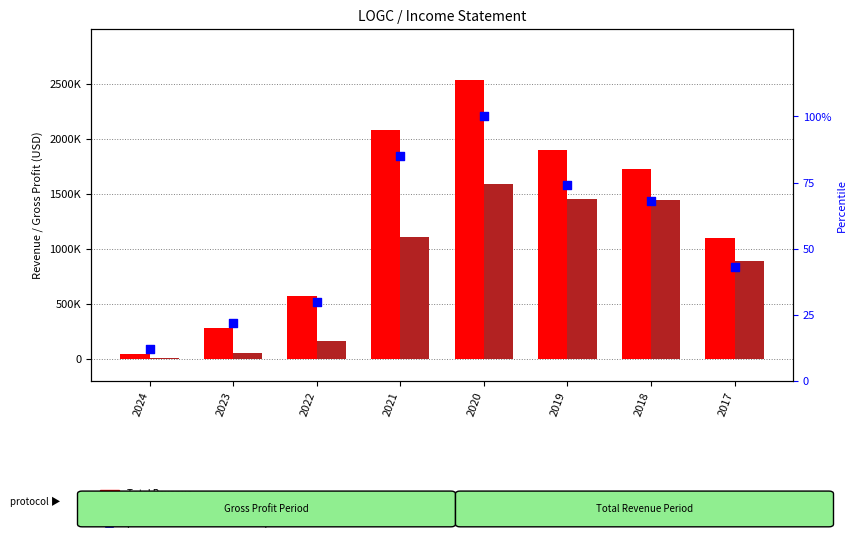

What are all the series names shown in the legend?

Total Revenue, Gross Profit, percentile rank within the sample